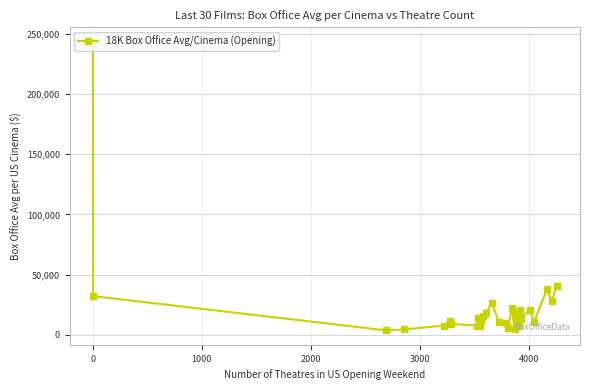

Does the chart display data point markers on the line(s)?

Yes